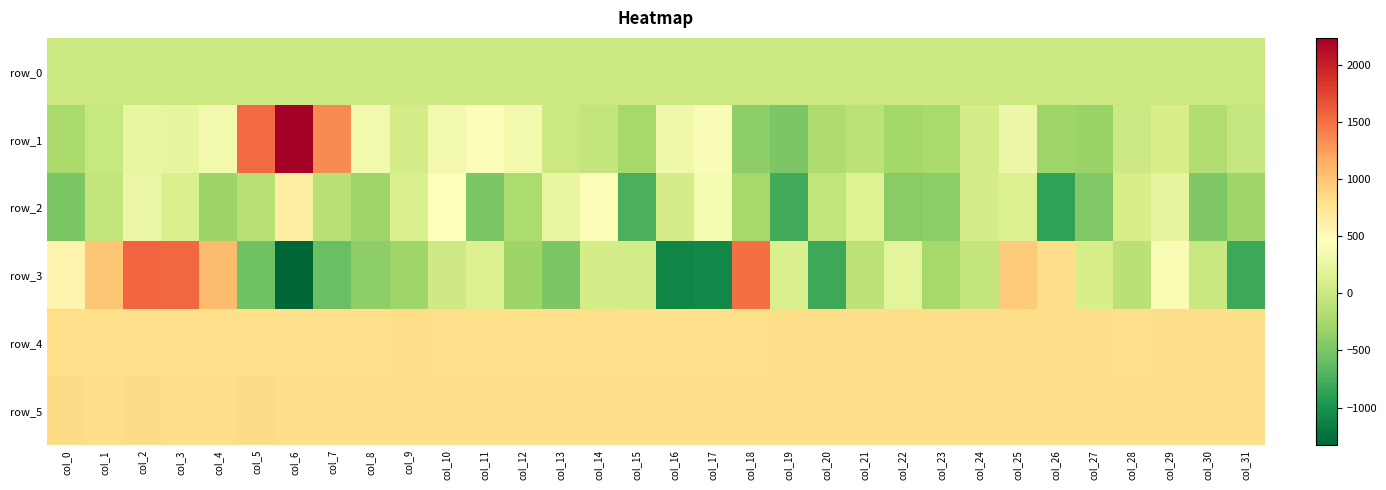

The value of row_1 at col_2 is 78.3. True or false?

False